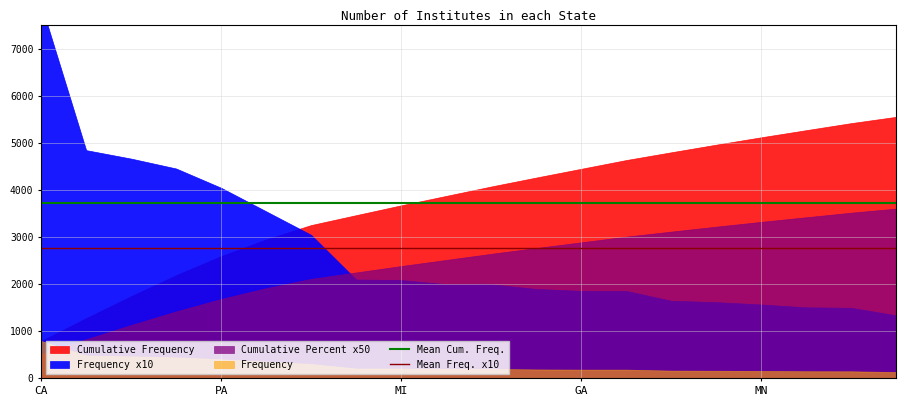

Which series has the largest total across all categories?

Mean Cum. Freq.